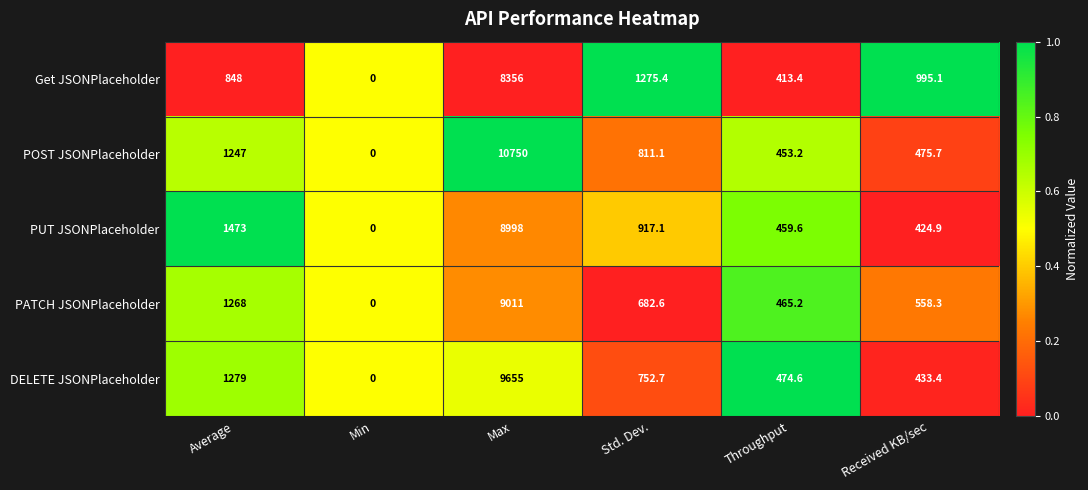

Reading left to right, list all the values displayed in this chart.

Get JSONPlaceholder: Average=848.0	Min=0.0	Max=8356.0	Std. Dev.=1275.4	Throughput=413.4	Received KB/sec=995.1
POST JSONPlaceholder: Average=1247.0	Min=0.0	Max=10750.0	Std. Dev.=811.1	Throughput=453.2	Received KB/sec=475.7
PUT JSONPlaceholder: Average=1473.0	Min=0.0	Max=8998.0	Std. Dev.=917.1	Throughput=459.6	Received KB/sec=424.9
PATCH JSONPlaceholder: Average=1268.0	Min=0.0	Max=9011.0	Std. Dev.=682.6	Throughput=465.2	Received KB/sec=558.3
DELETE JSONPlaceholder: Average=1279.0	Min=0.0	Max=9655.0	Std. Dev.=752.7	Throughput=474.6	Received KB/sec=433.4